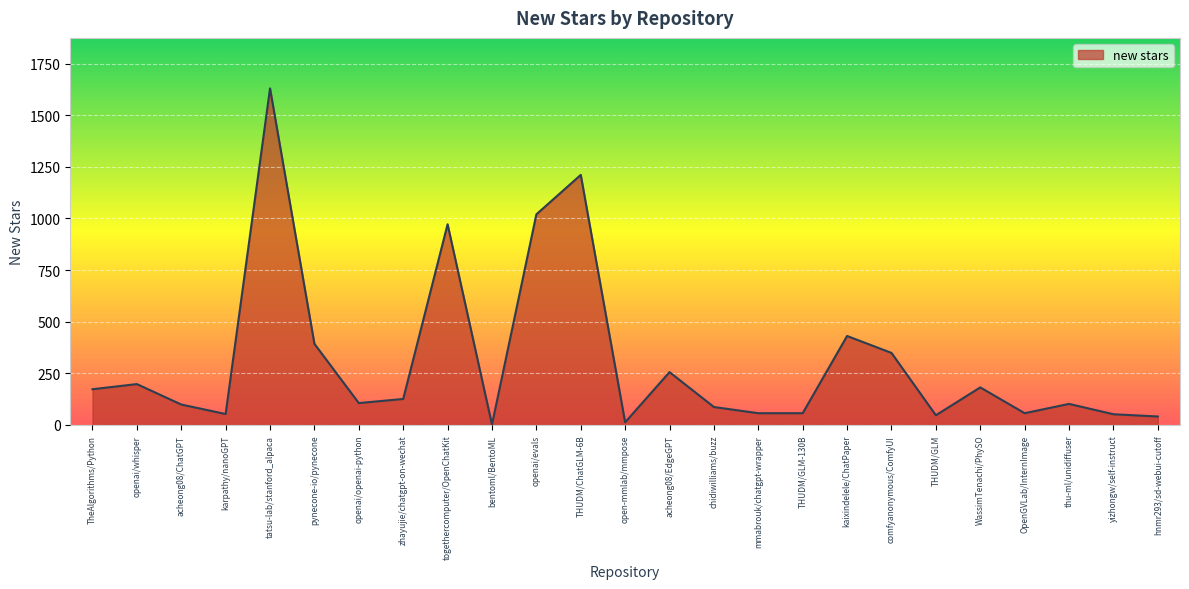

What is the greatest value displayed?

1630